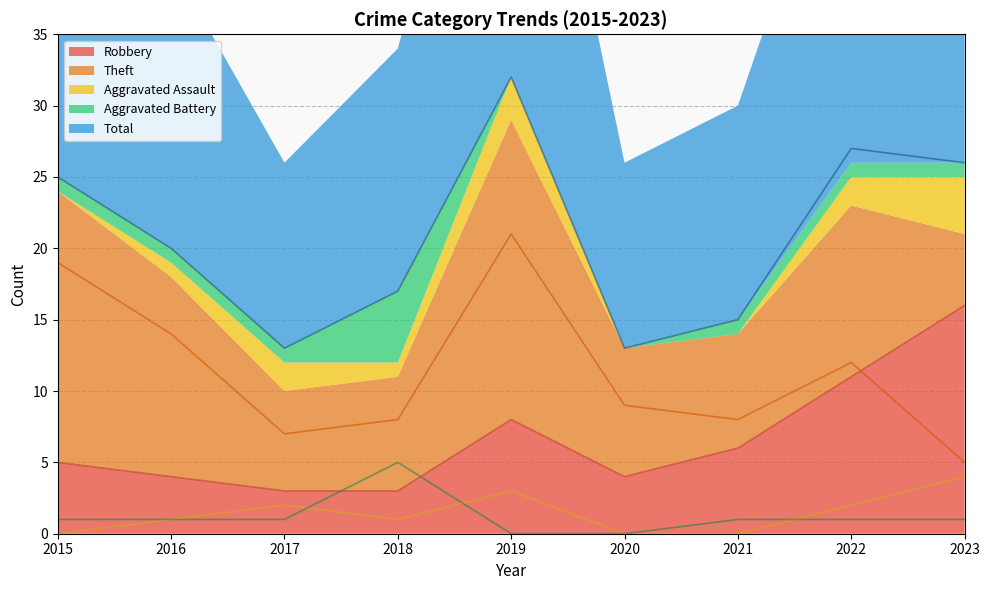

Which category has the highest value across all series?

2019